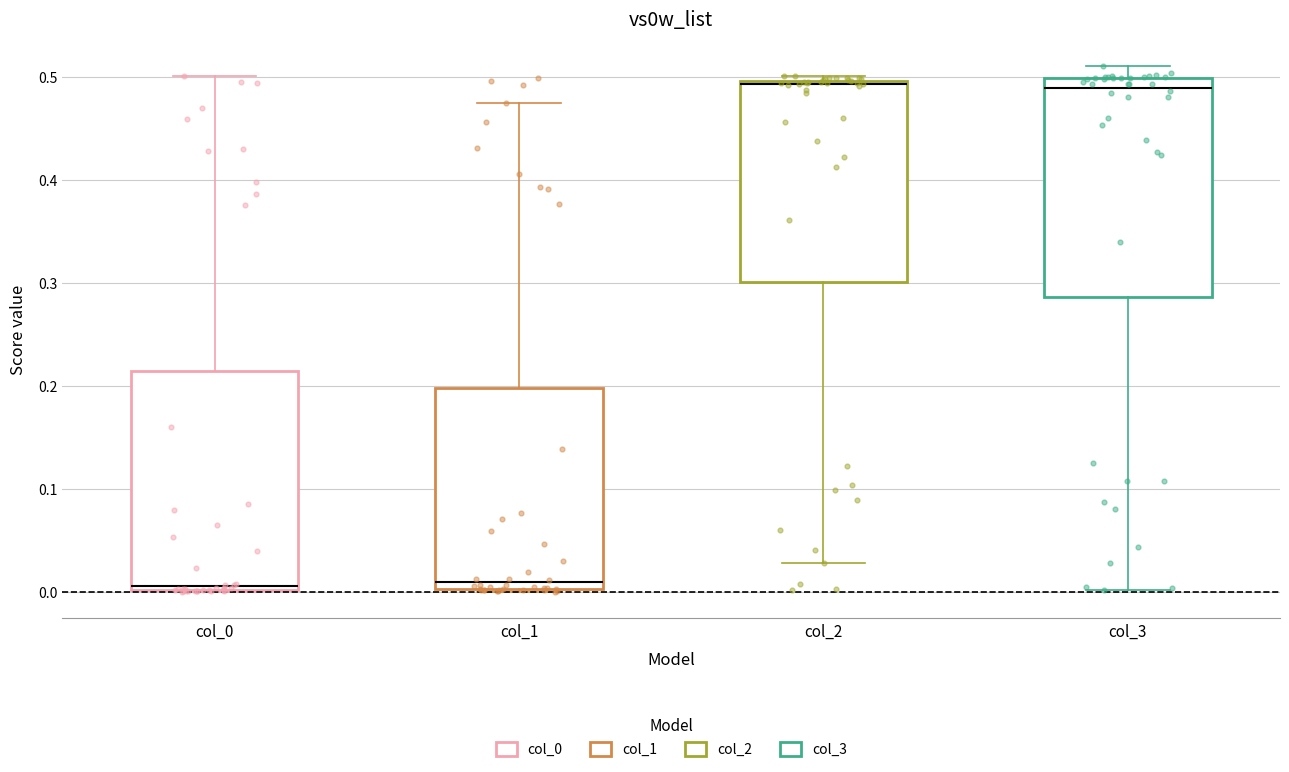

Reading left to right, read every box against the y-axis: the position of its median line, the range the box covers, and the ends of its whiskers. The values are not printed on the chart, so give them approximately, as read against the axis.

col_0: median 0.01, box 0.00 to 0.21, whiskers 0.00 to 0.50
col_1: median 0.01, box 0.00 to 0.20, whiskers 0.00 to 0.47
col_2: median 0.49, box 0.30 to 0.50, whiskers 0.03 to 0.50 (just above the box's upper edge)
col_3: median 0.49, box 0.29 to 0.50, whiskers 0.00 to 0.51